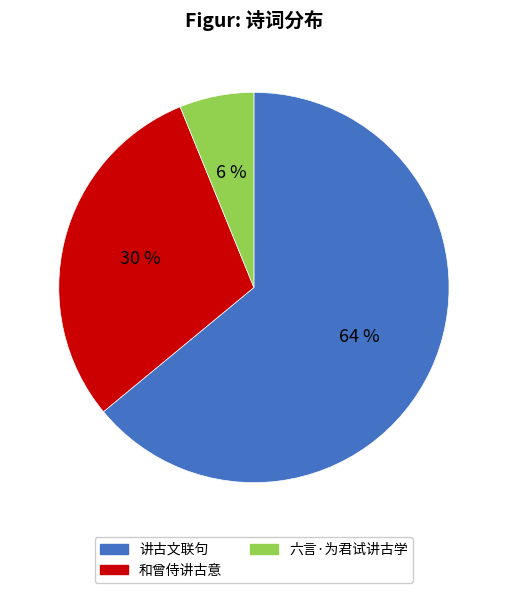

To the nearest percent, what is the difference between the 和曾侍讲古意 and 讲古文联句 slice percentages?

34%